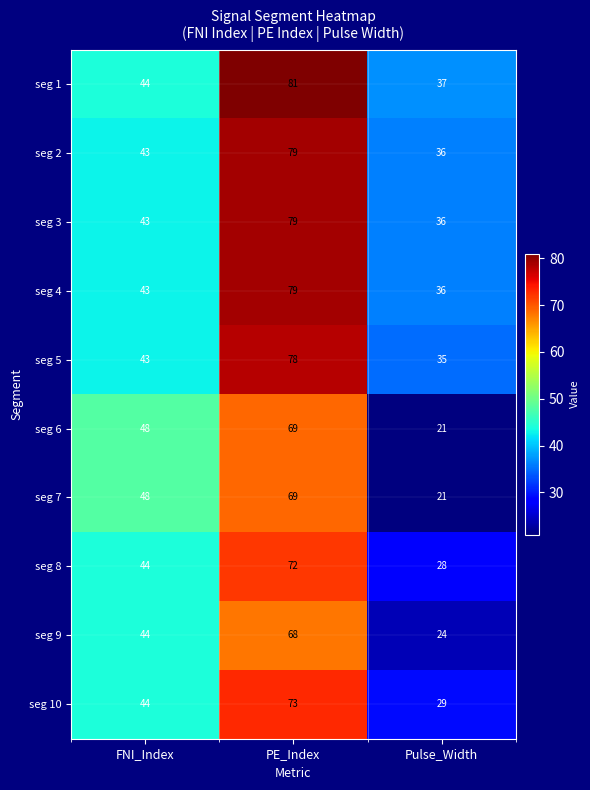

What is the maximum value for seg 7?

69